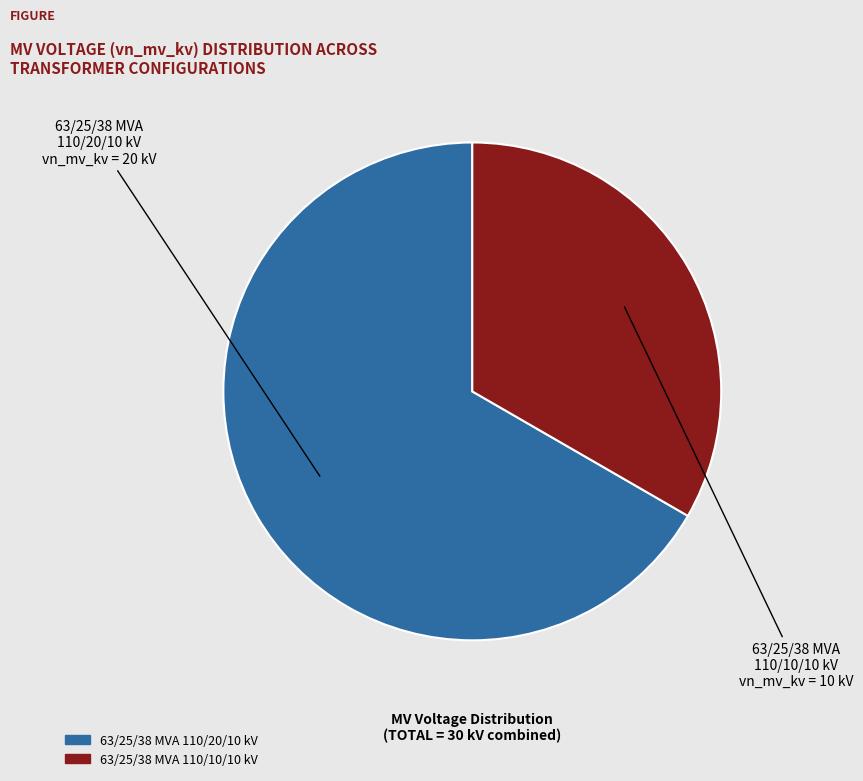

Which slice is the smallest?

63/25/38 MVA 110/10/10 kV